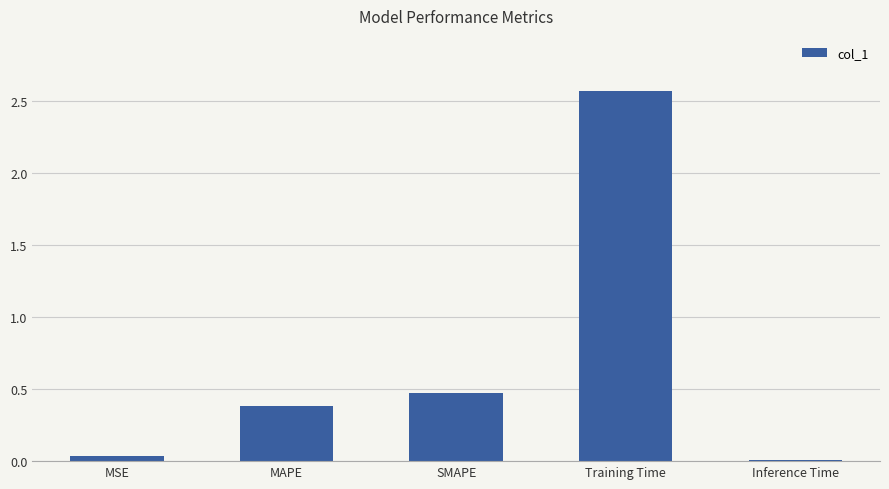

What is the change in value from SMAPE to Inference Time?

-0.5